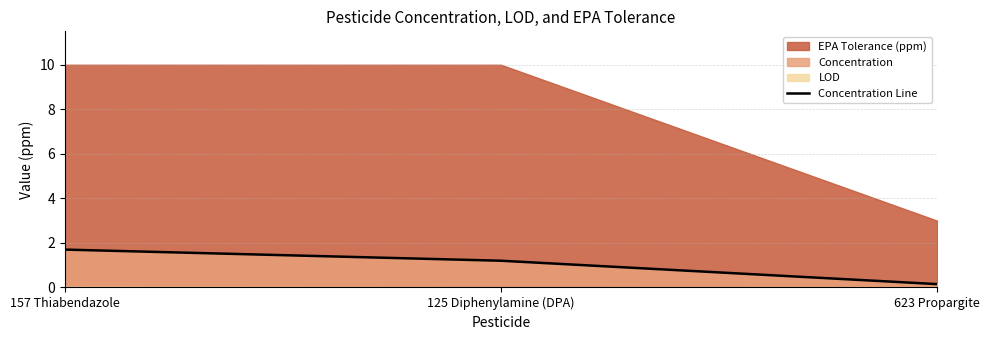

Rank the categories by value from lowest to highest.

623 Propargite, 125 Diphenylamine (DPA), 157 Thiabendazole